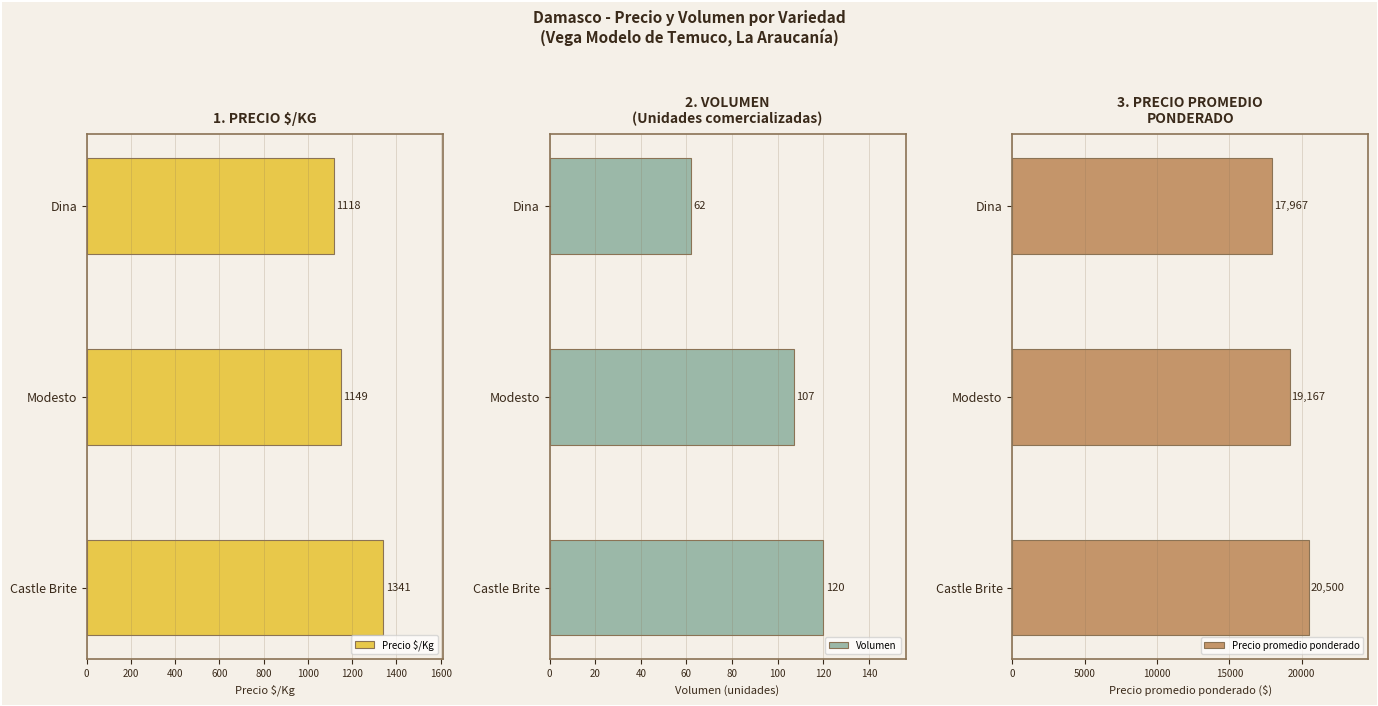

Are the bars horizontal?

Yes